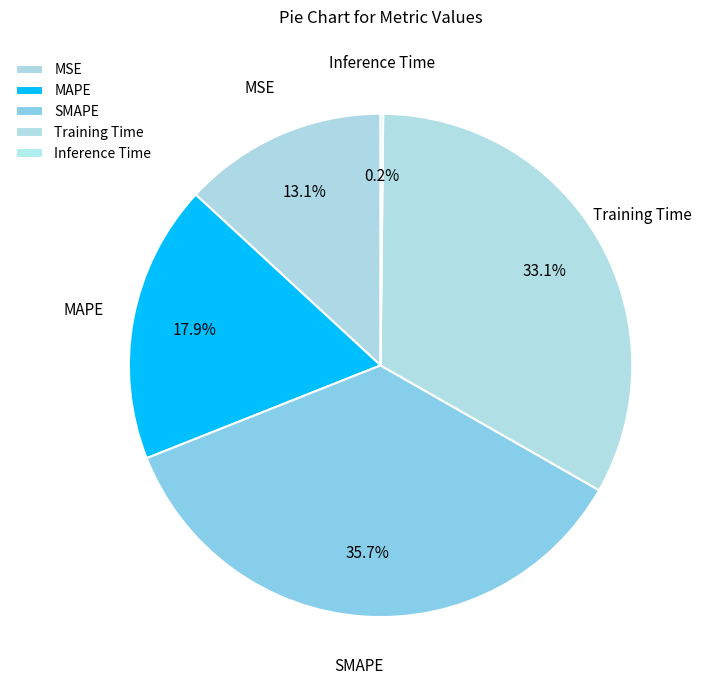

Which has a higher value, MSE or SMAPE?

SMAPE